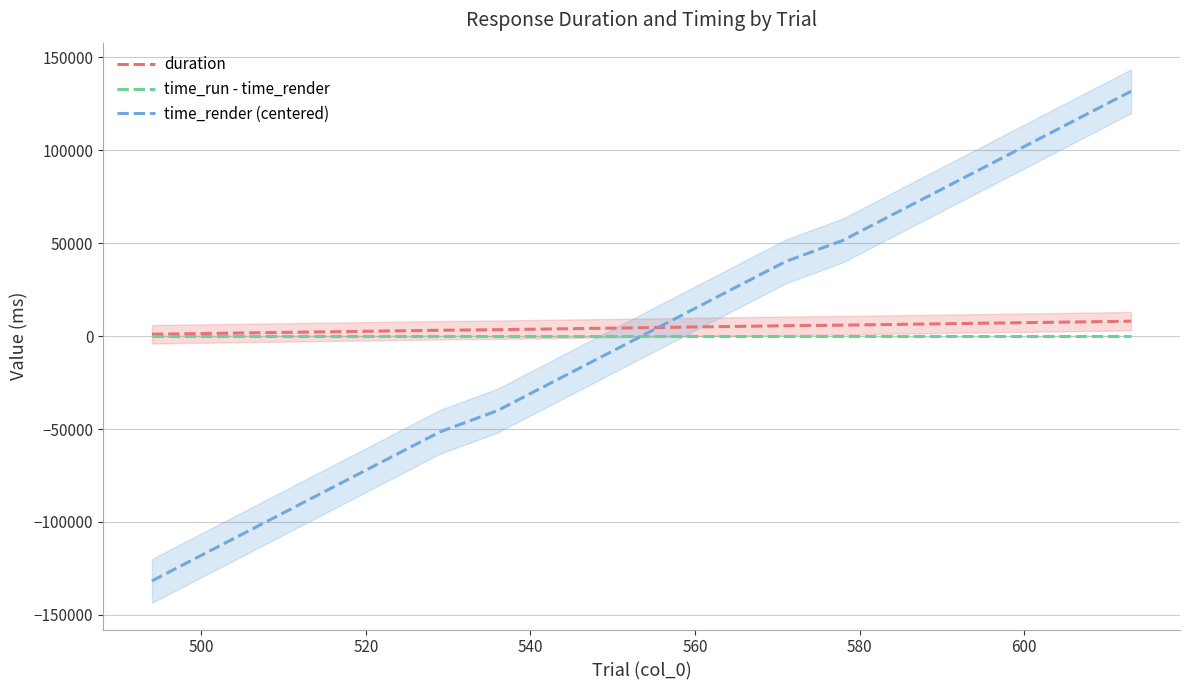

True or false: time_run - time_render and time_render (centered) intersect in this chart.

True